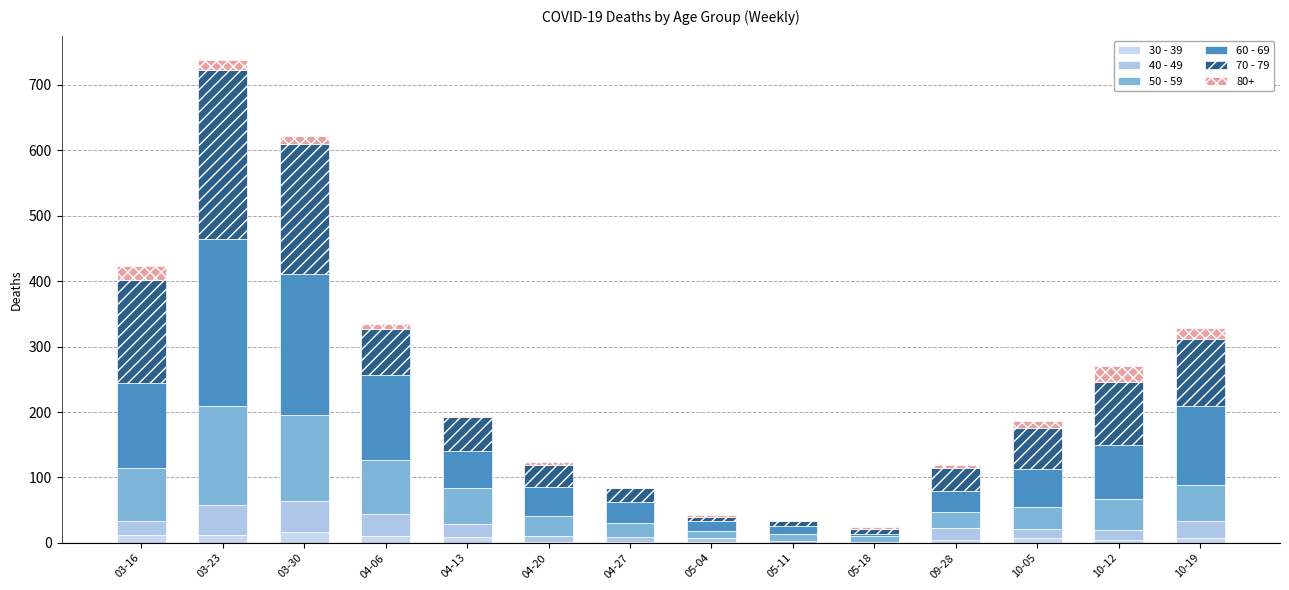

The 70 - 79 series shows 7 at 05-04. True or false?

True